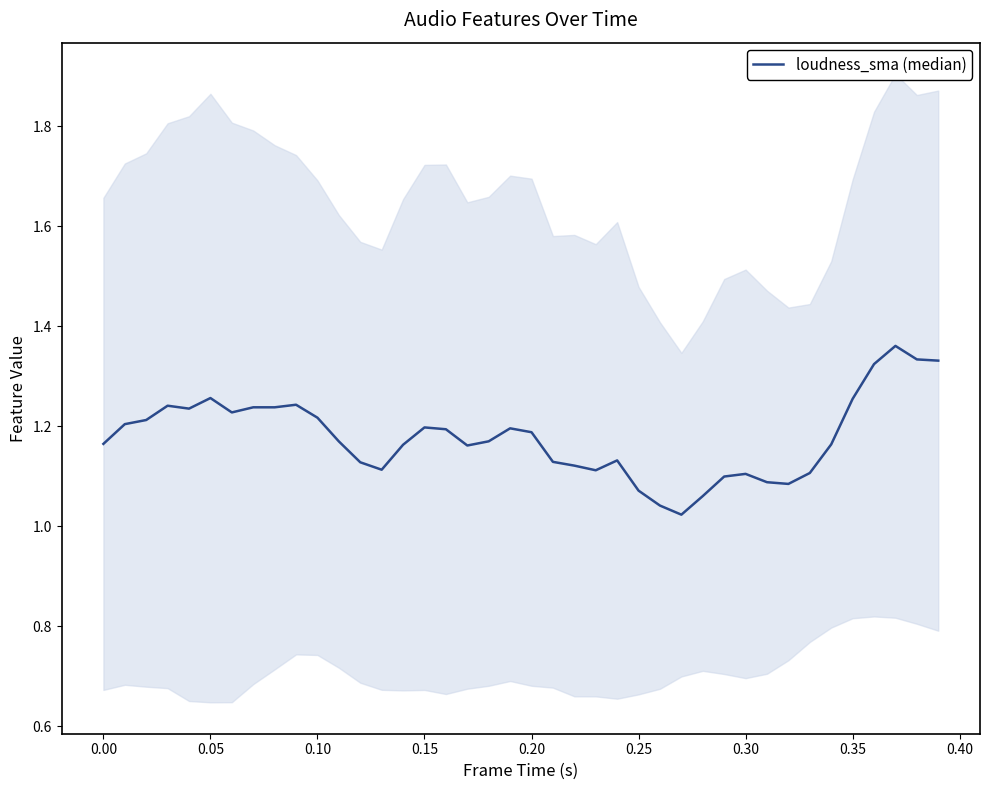

True or false: there are more than 2 points higher than both neighbors.

True